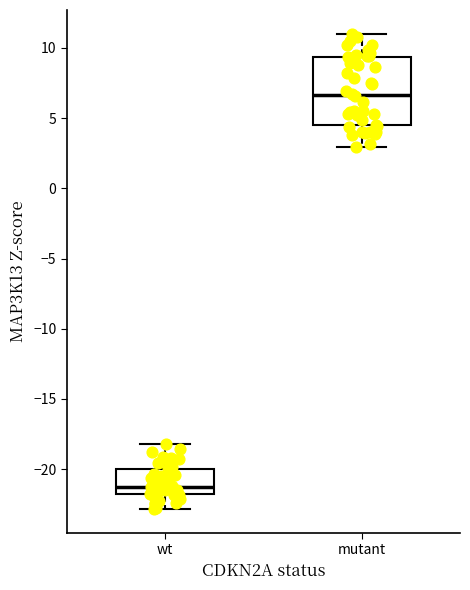

Which box's median line is the lowest?

wt